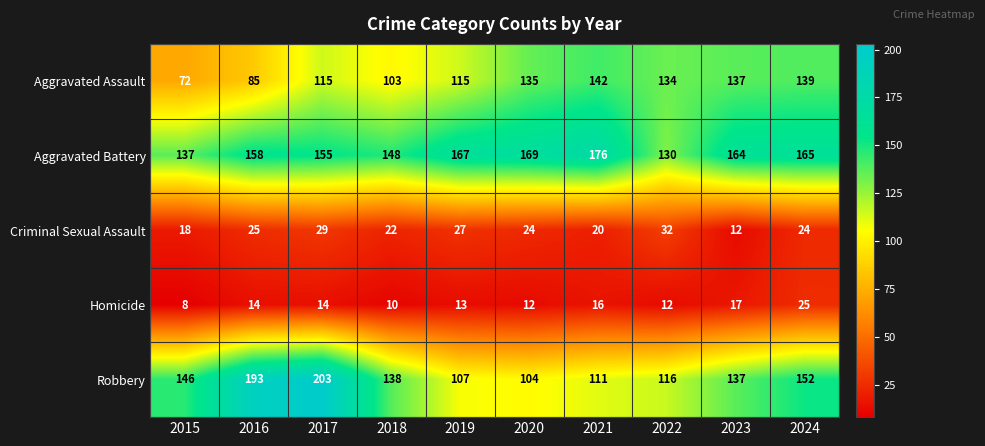

The value of Aggravated Battery at 2022 is 130. True or false?

True